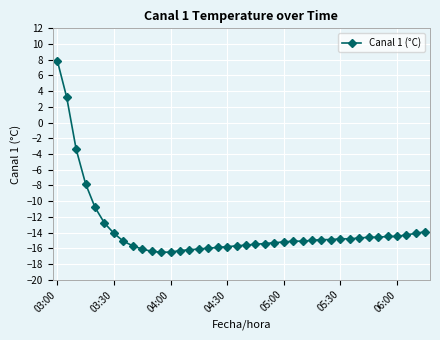

What is the difference between the maximum and minimum values?

24.4